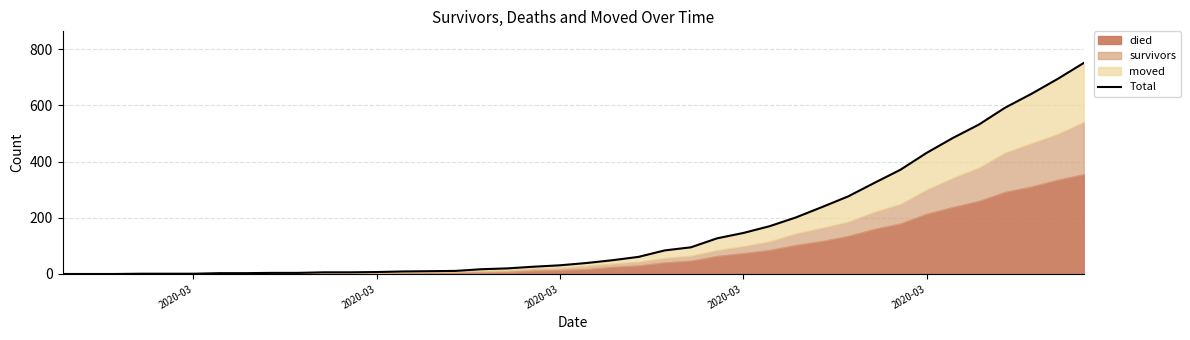

What is the value of the 31st point from the left?

276